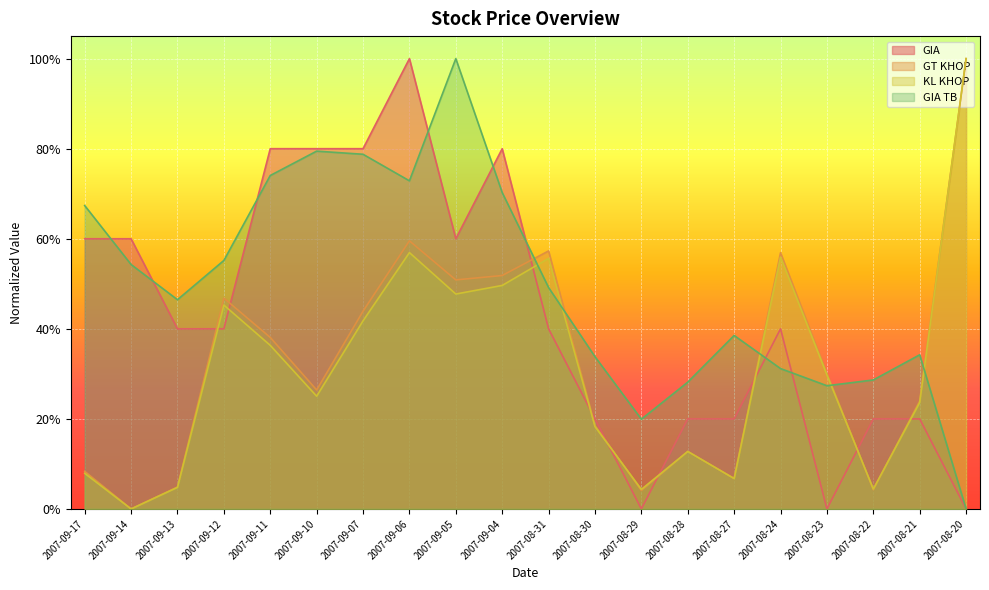

Which has a higher value, 2007-08-30 or 2007-08-29?

2007-08-30